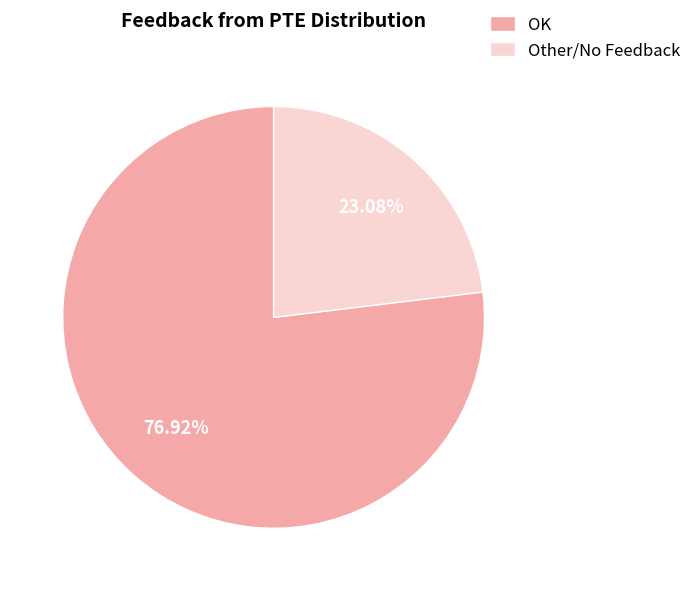

What is the ratio of the value at Other/No Feedback to the value at OK?

0.3